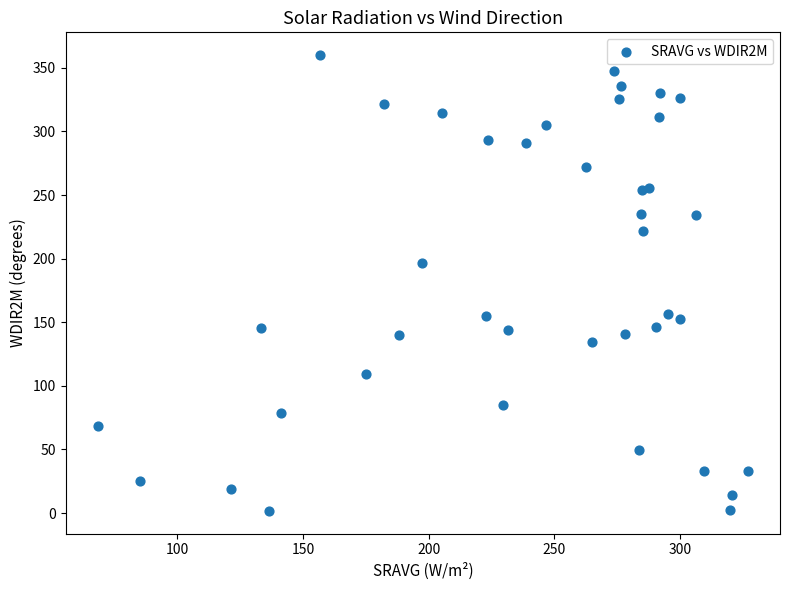

What is the range of Y values (max minus min)?

358.2